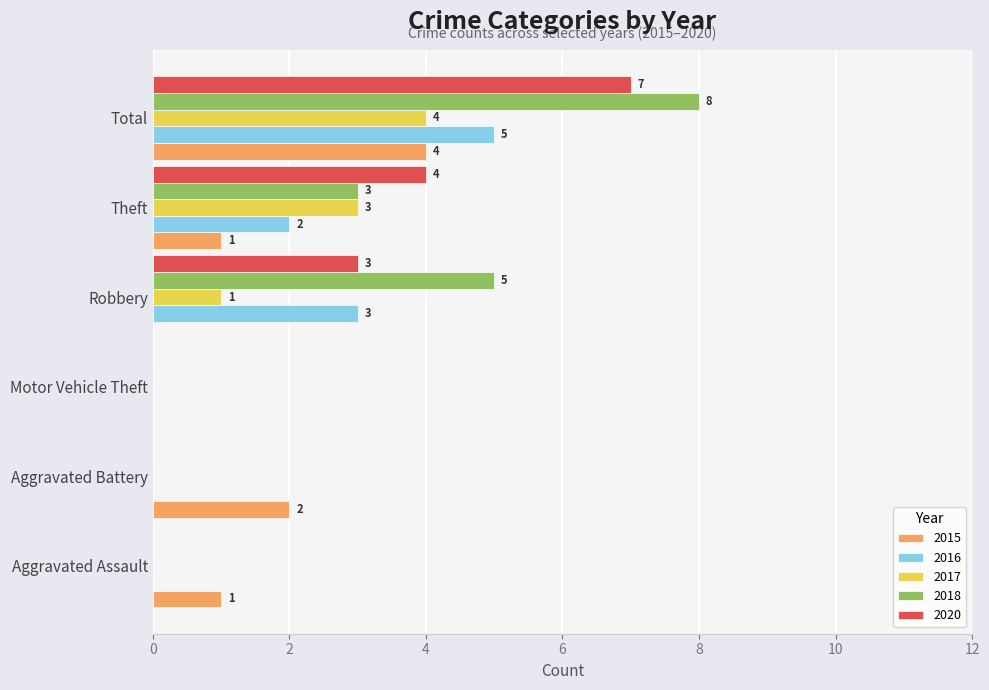

What is the spread (max minus min) of values at Aggravated Battery?

2